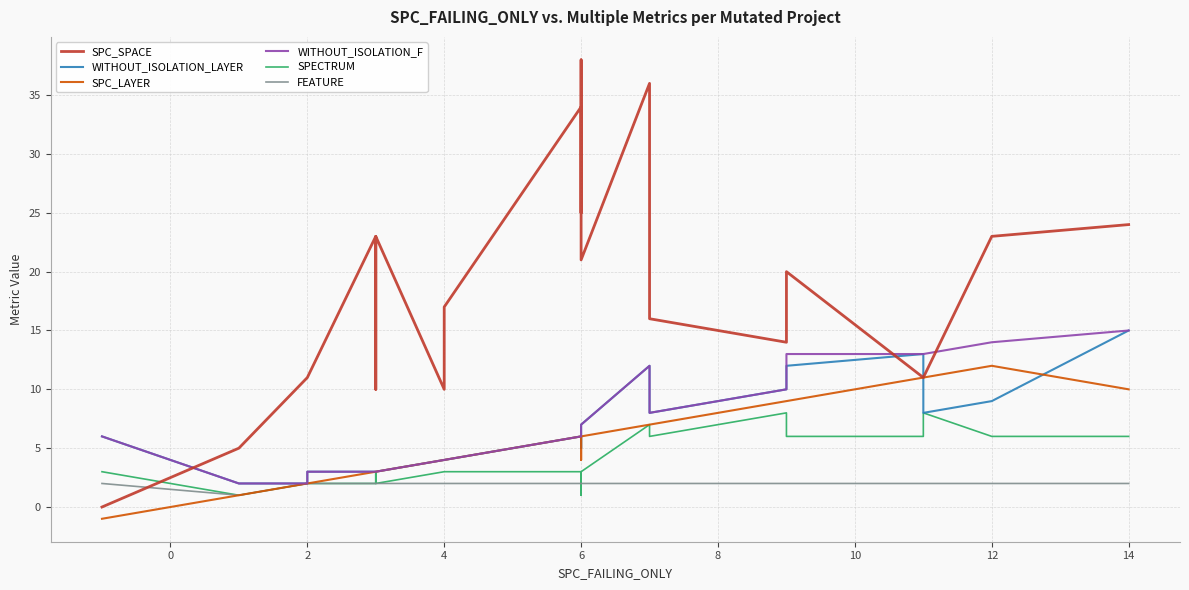

True or false: WITHOUT_ISOLATION_F and WITHOUT_ISOLATION_LAYER cross at least once.

False